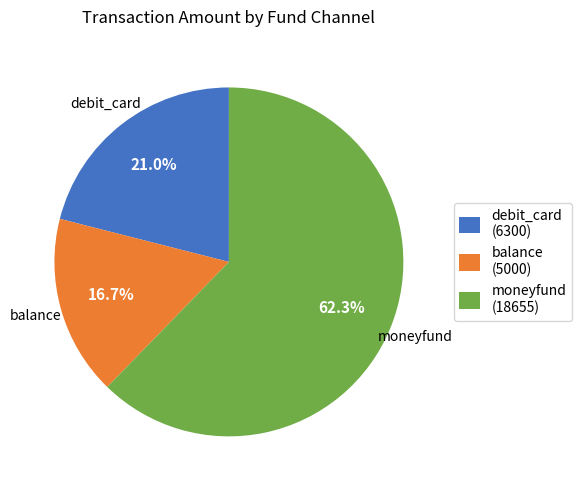

Is the sum of debit_card (6300) and balance (5000) greater than half?

No